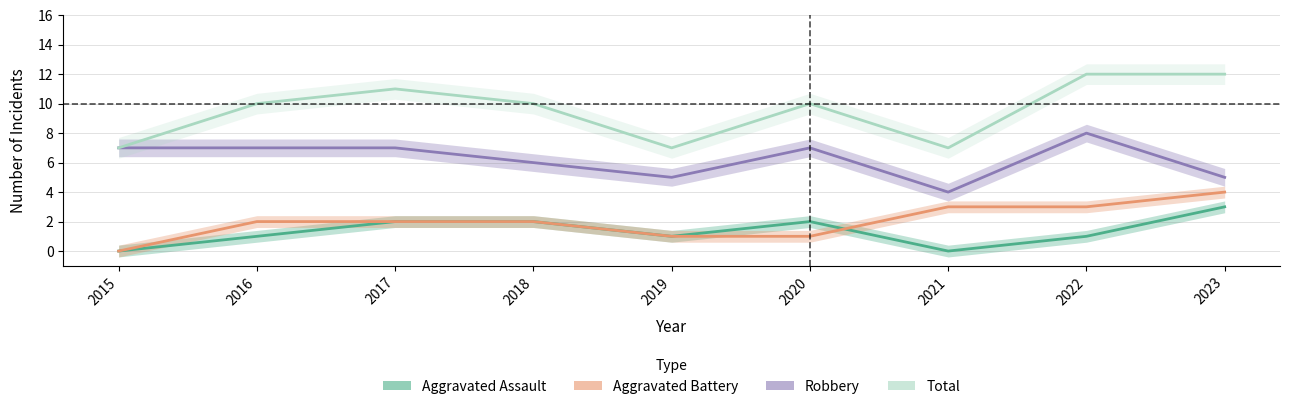

Between 2018 and 2019, which series saw the biggest shift?

Total